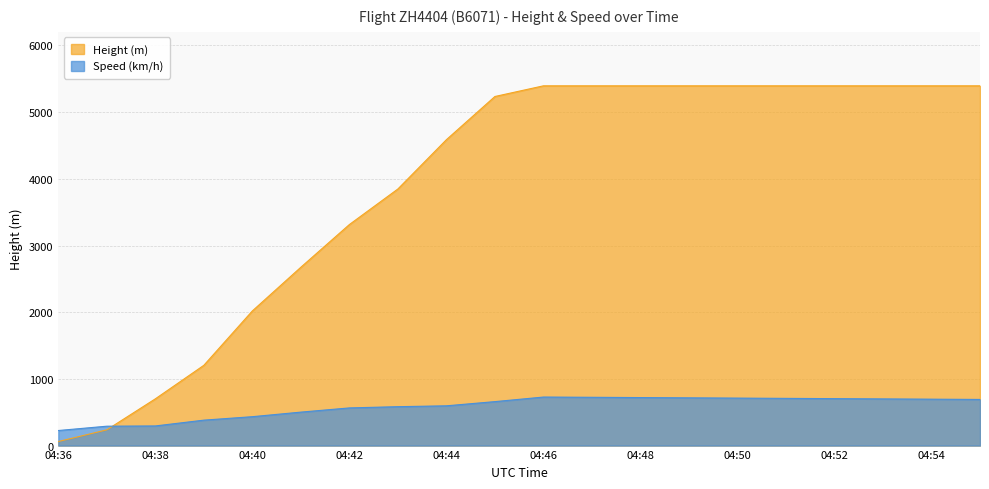

Reading left to right, list all the values displayed in this chart.

Height: 04:36=61.0	04:37=236.2	04:38=701.0	04:39=1204.0	04:40=2019.3	04:41=2674.6	04:42=3314.7	04:43=3848.1	04:44=4587.2	04:45=5234.9	04:46=5395.0	04:47=5395.0	04:48=5395.0	04:49=5395.0	04:50=5395.0	04:51=5395.0	04:52=5395.0	04:53=5395.0	04:54=5395.0	04:55=5395.0
Speed: 04:36=225.9	04:37=290.8	04:38=294.5	04:39=381.5	04:40=433.4	04:41=501.9	04:42=564.9	04:43=583.4	04:44=596.3	04:45=659.3	04:46=727.8	04:47=724.1	04:48=720.0	04:49=716.0	04:50=712.0	04:51=708.0	04:52=704.0	04:53=700.0	04:54=696.0	04:55=692.0